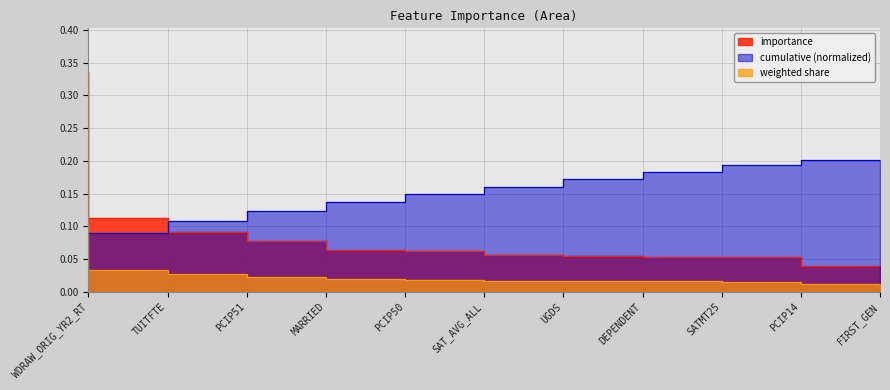

How many categories are shown in the chart?

11